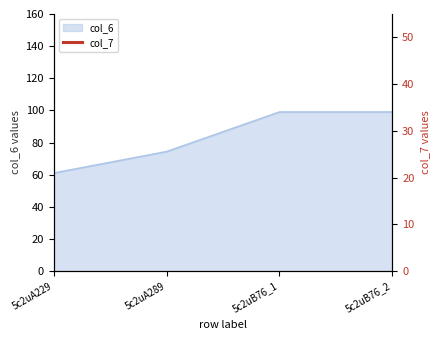

At which label is col_6 closest to 80?

5c2uA289